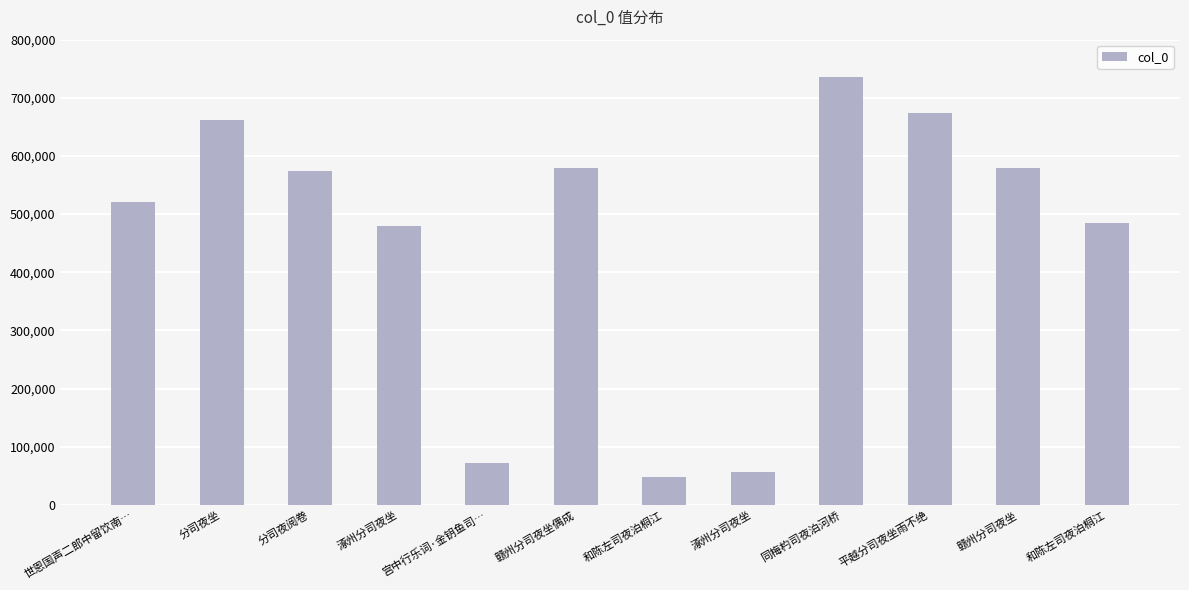

List the labels in order of value, largest first.

同梅杓司夜泊河桥, 平越分司夜坐雨不绝, 分司夜坐, 赣州分司夜坐偶成, 赣州分司夜坐, 分司夜阅卷, 世恩国声二郎中留饮南…, 和陈左司夜泊桐江, 涿州分司夜坐, 宫中行乐词·金钥鱼司…, 涿州分司夜坐, 和陈左司夜泊桐江